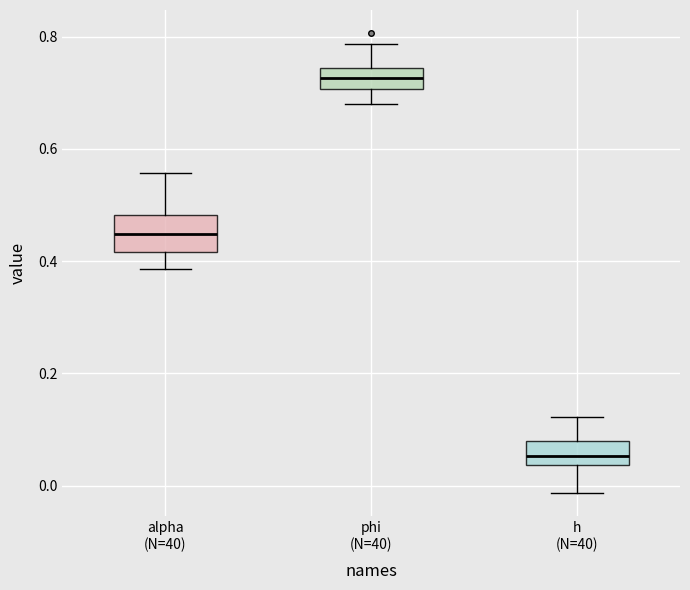

Reading left to right, transcribe this box plot: for each box, give where its median line is, the range the box spans, and where its two whiskers end, as read against the y-axis. The values are not printed on the chart, so give them approximately, as read against the axis.

alpha (N=40): median 0.44, box 0.42 to 0.48, whiskers 0.38 to 0.56
phi (N=40): median 0.72, box 0.70 to 0.74, whiskers 0.68 to 0.78
h (N=40): median 0.06, box 0.04 to 0.08, whiskers -0.02 to 0.12